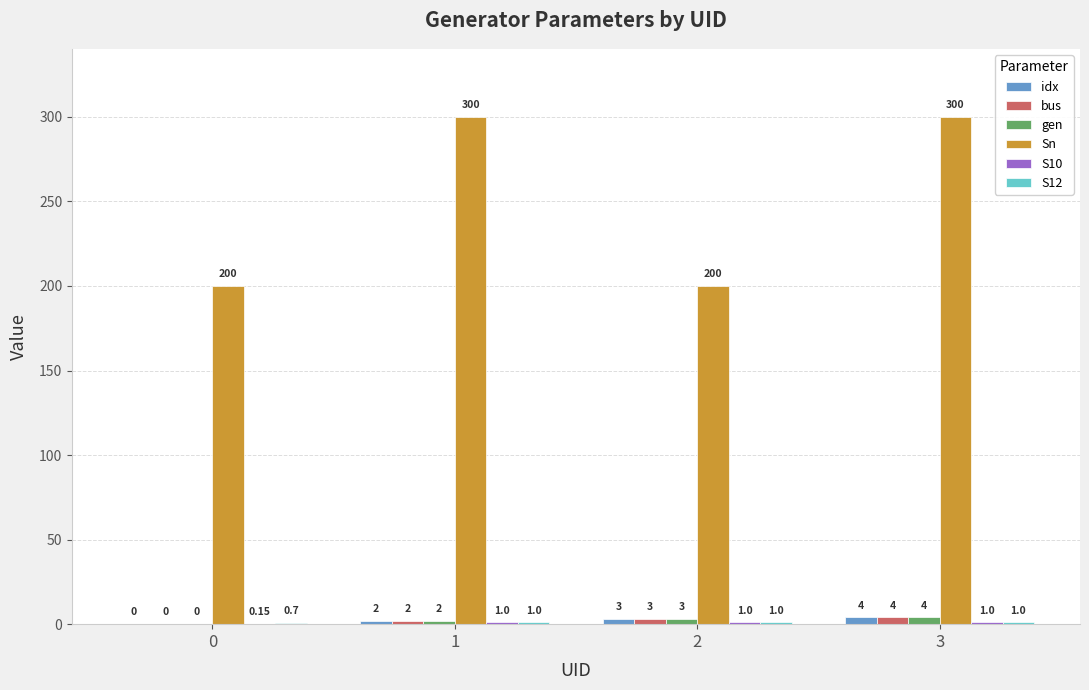

Is it true that bus equals 3.0 at 2?

True